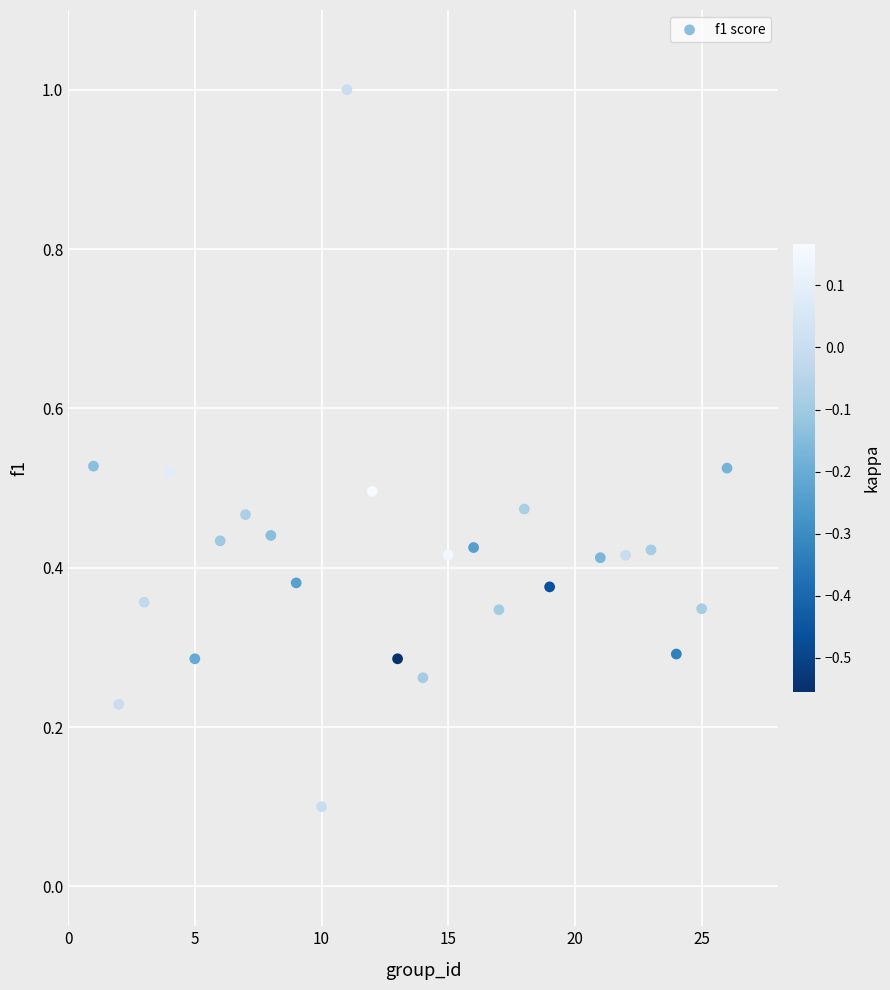

What is the range of Y values (max minus min)?

0.9